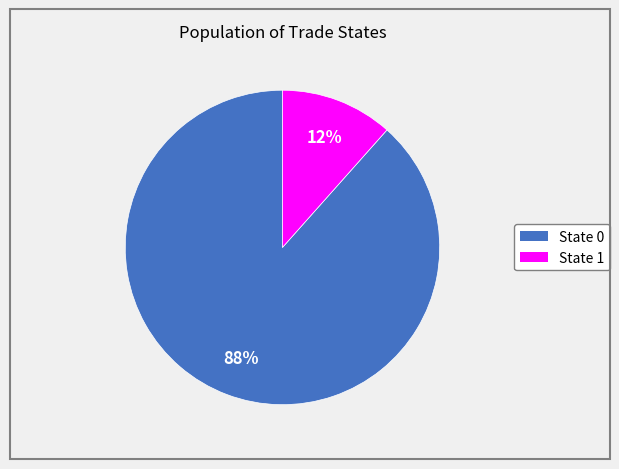

To the nearest percent, what is the average slice percentage?

50%